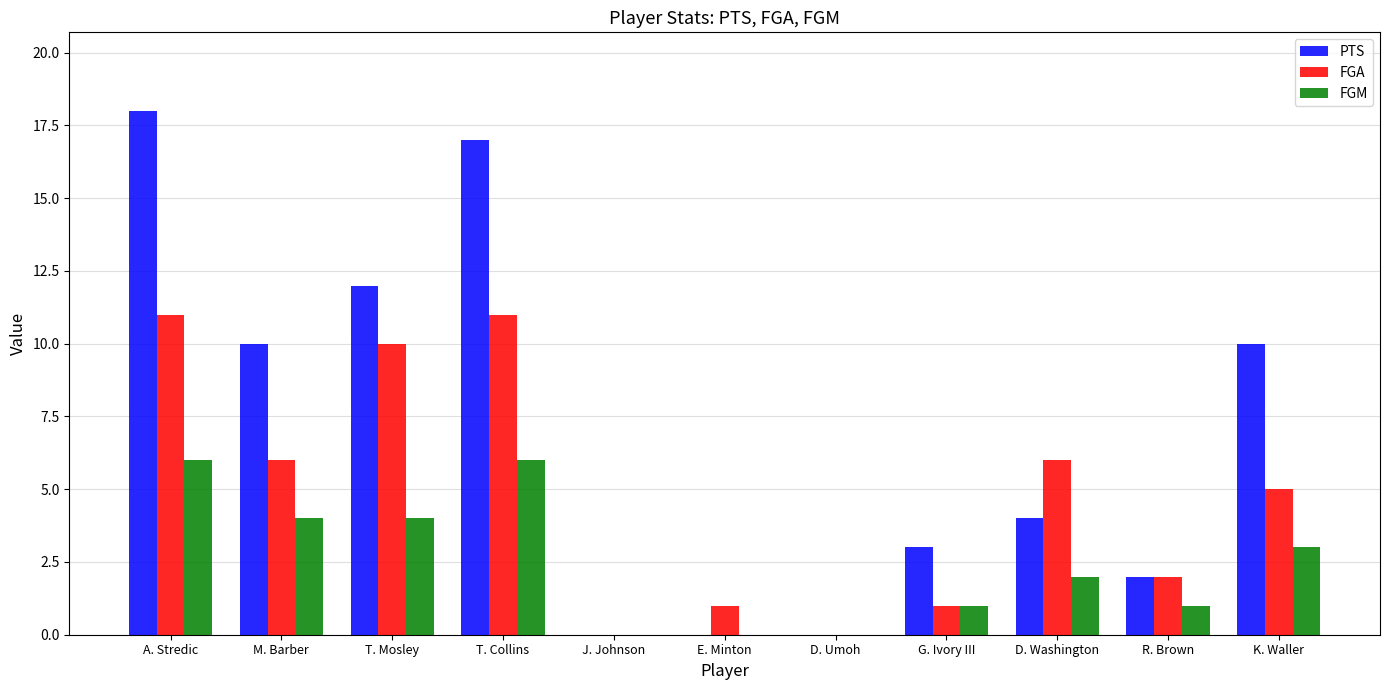

Reading left to right, what are all the values shown in this chart?

PTS: 18	10	12	17	0	0	0	3	4	2	10
FGA: 11	6	10	11	0	1	0	1	6	2	5
FGM: 6	4	4	6	0	0	0	1	2	1	3